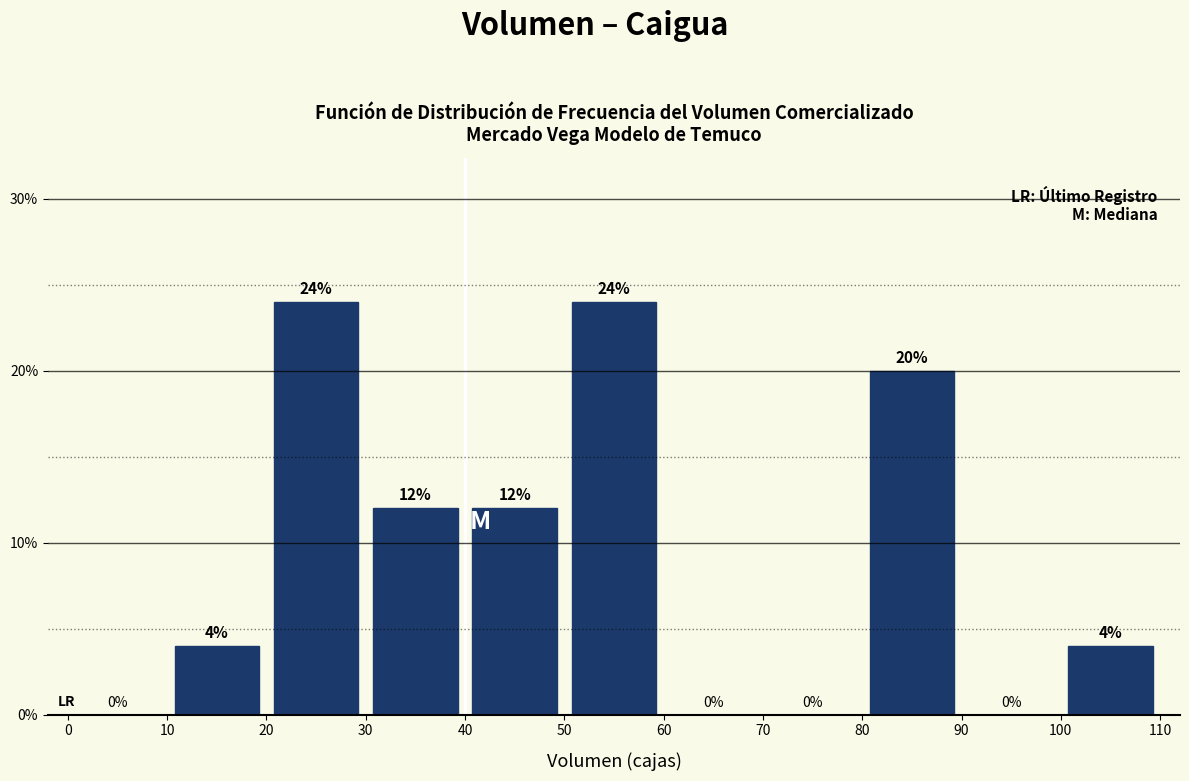

Reading left to right, list every bar in this chart as the range it spans on the x-axis followed by its height.

0 to 10: 0
10 to 20: 4
20 to 30: 24
30 to 40: 12
40 to 50: 12
50 to 60: 24
60 to 70: 0
70 to 80: 0
80 to 90: 20
90 to 100: 0
100 to 110: 4